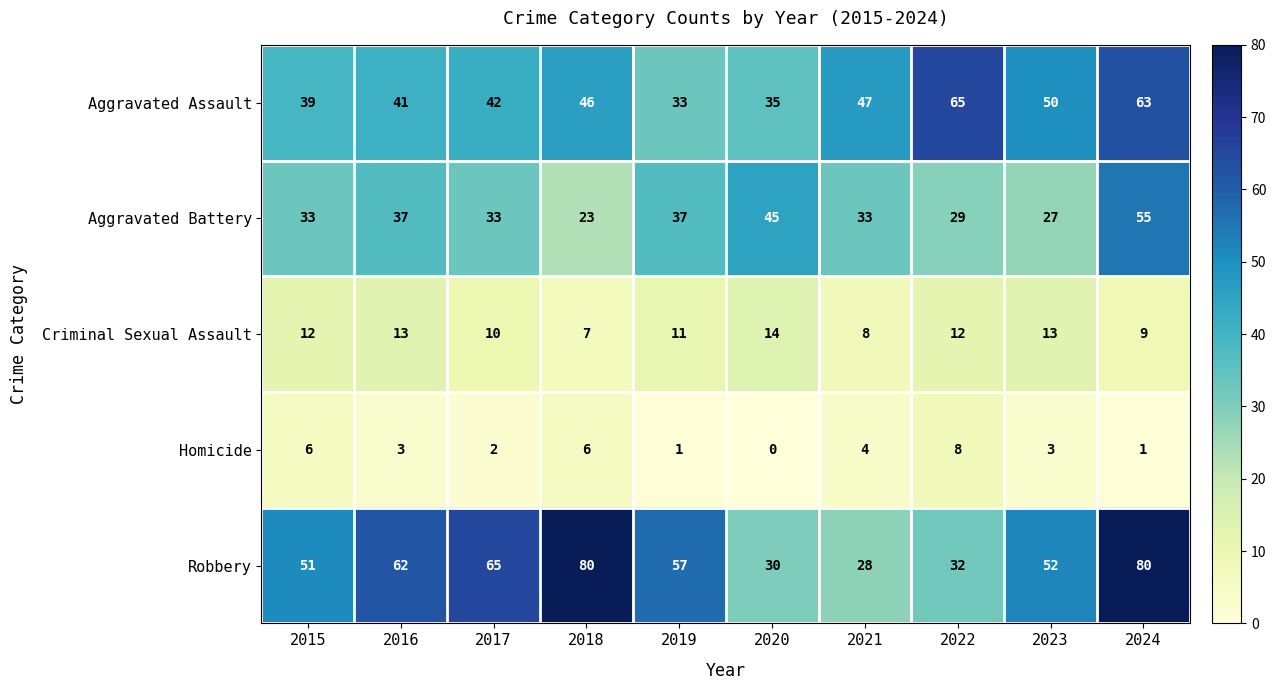

Rank the series at 2018 from highest to lowest value.

Robbery, Aggravated Assault, Aggravated Battery, Criminal Sexual Assault, Homicide